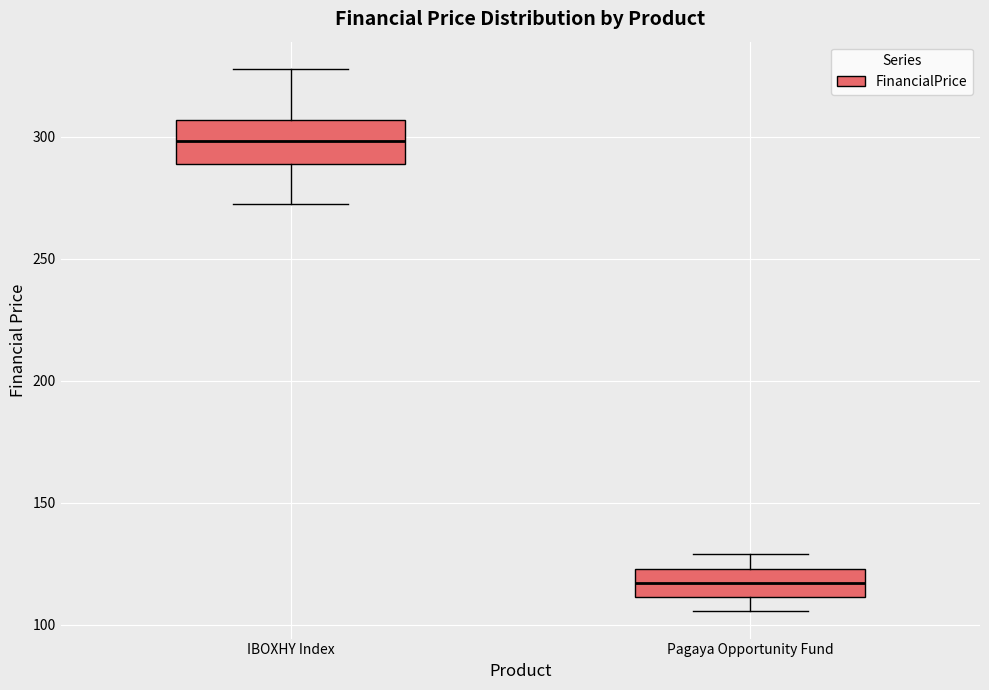

Where is the lower edge of the box for Pagaya Opportunity Fund on the y-axis? The values are not printed on the chart, so give them approximately, as read against the axis.

110